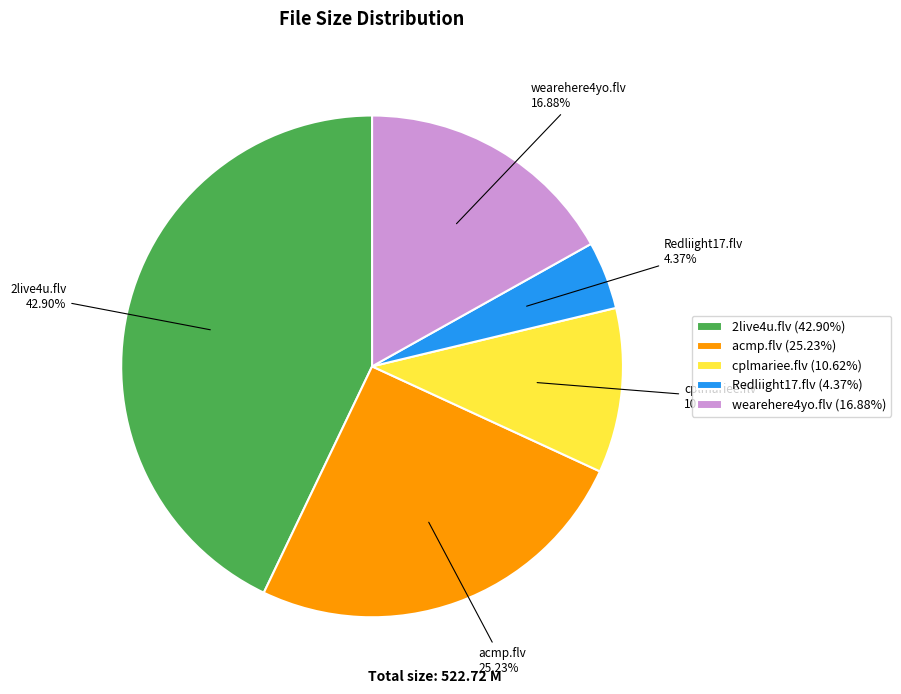

Combined, what portion of the pie is 2live4u.flv and acmp.flv?

68.1%